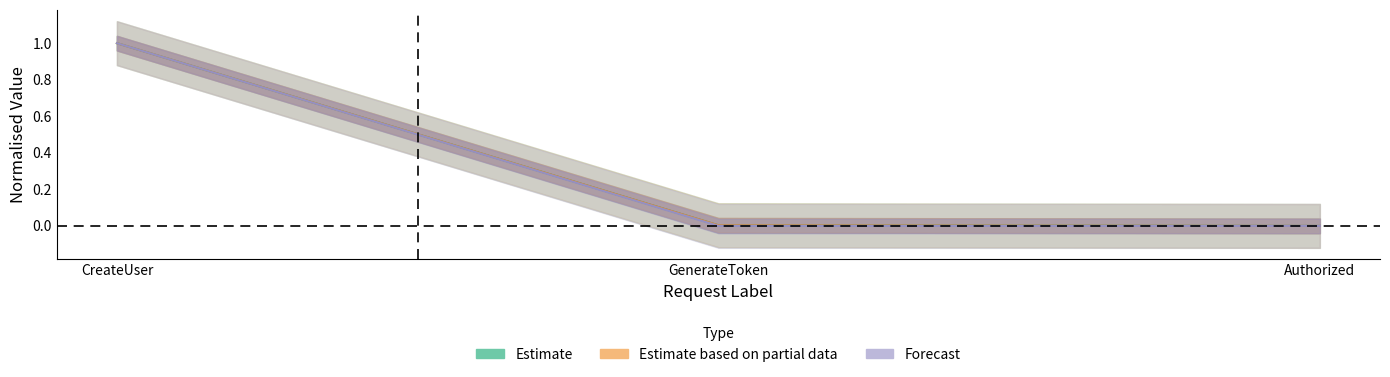

The Connect series shows 1.0 at CreateUser. True or false?

True